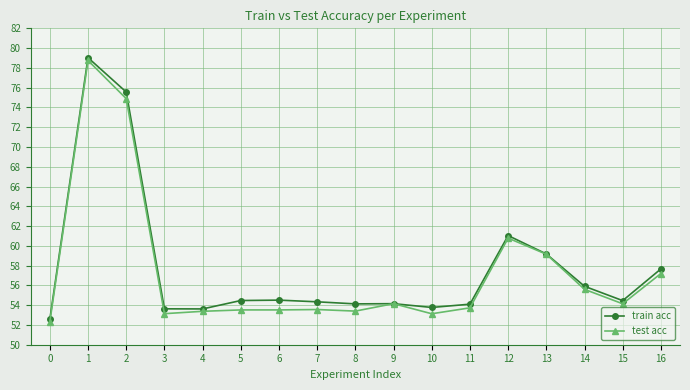

Which series has the widest spread of values?

train acc